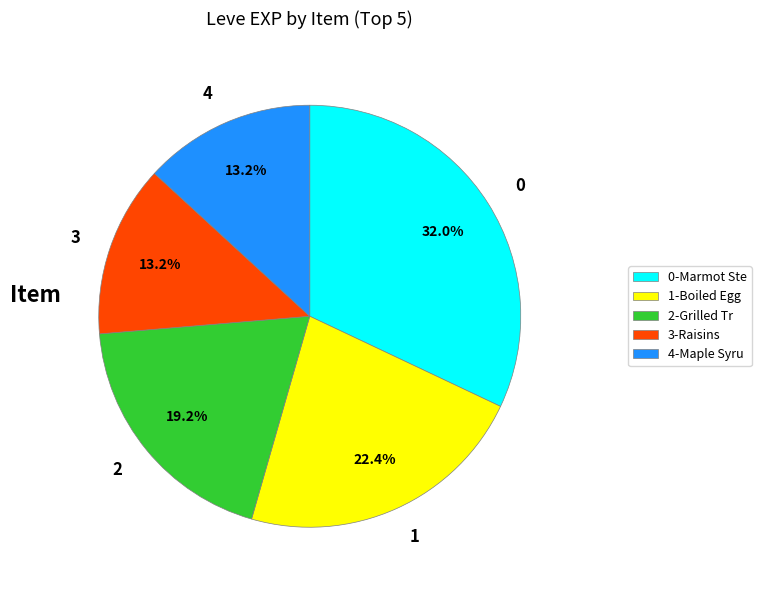

What is the ratio of the value at 0 to the value at 2?

1.7